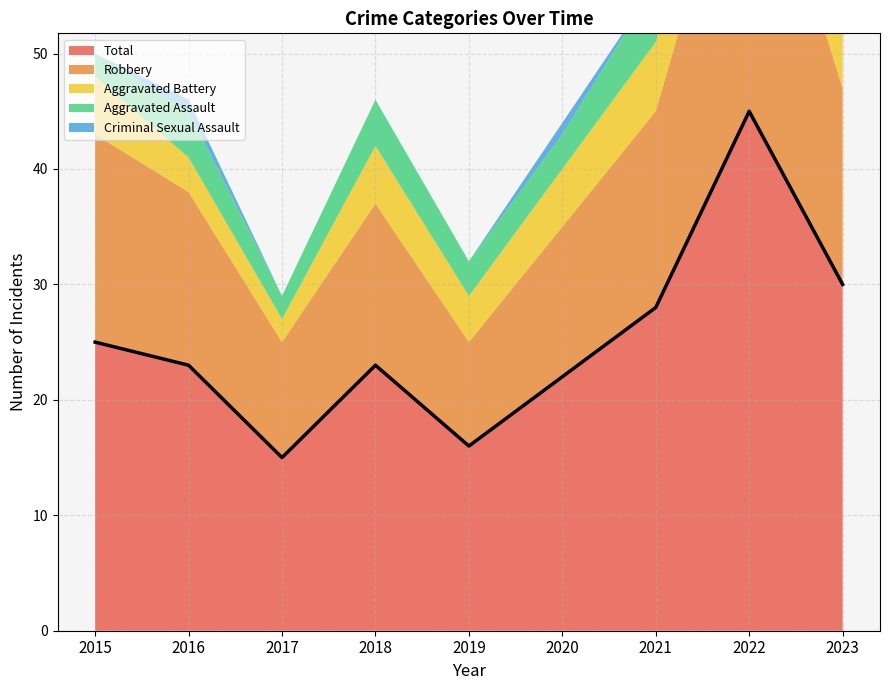

What is the difference between the maximum and minimum values in the Total series?

30